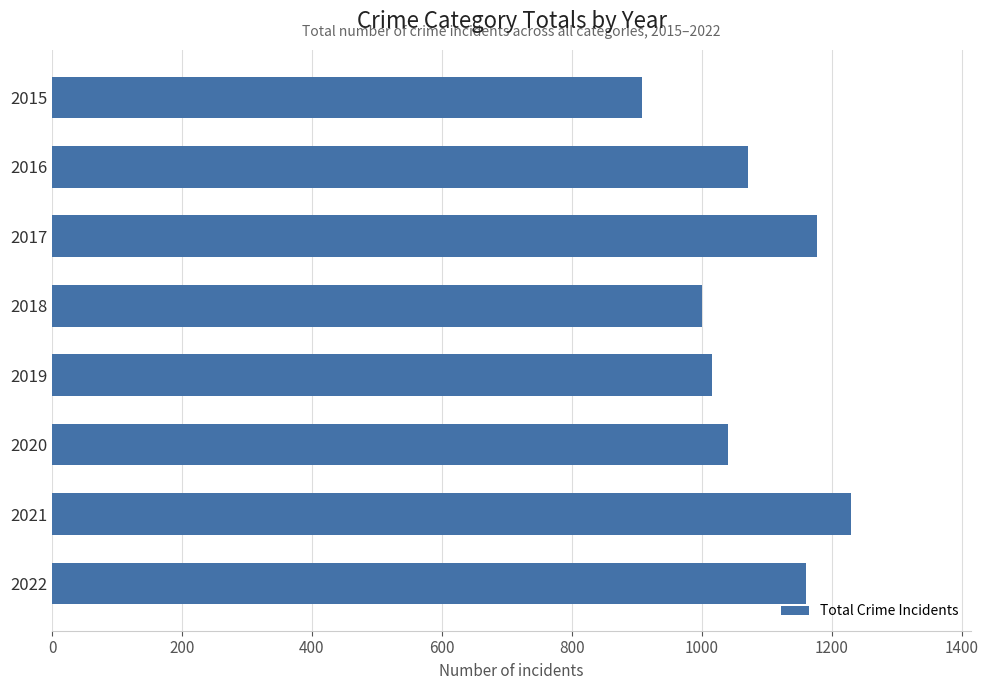

How many data points does each series have?

8